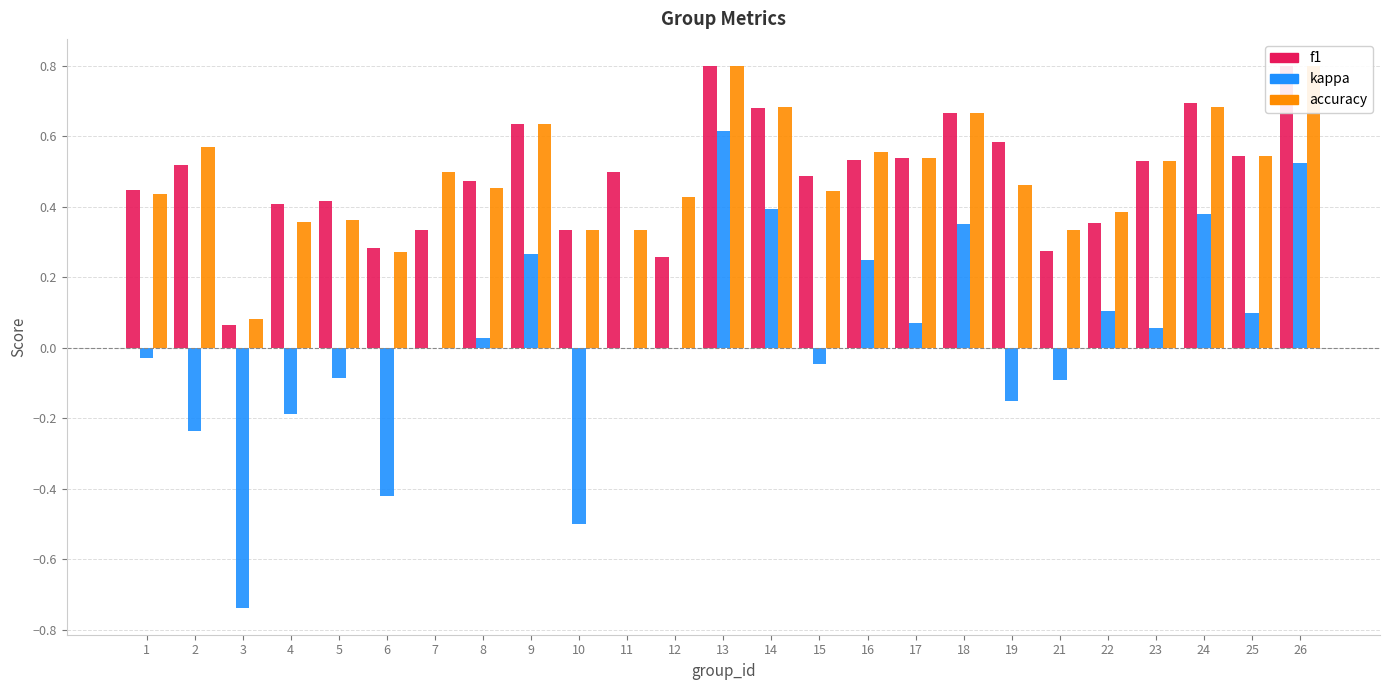

What is the minimum value shown in the chart?

-0.7